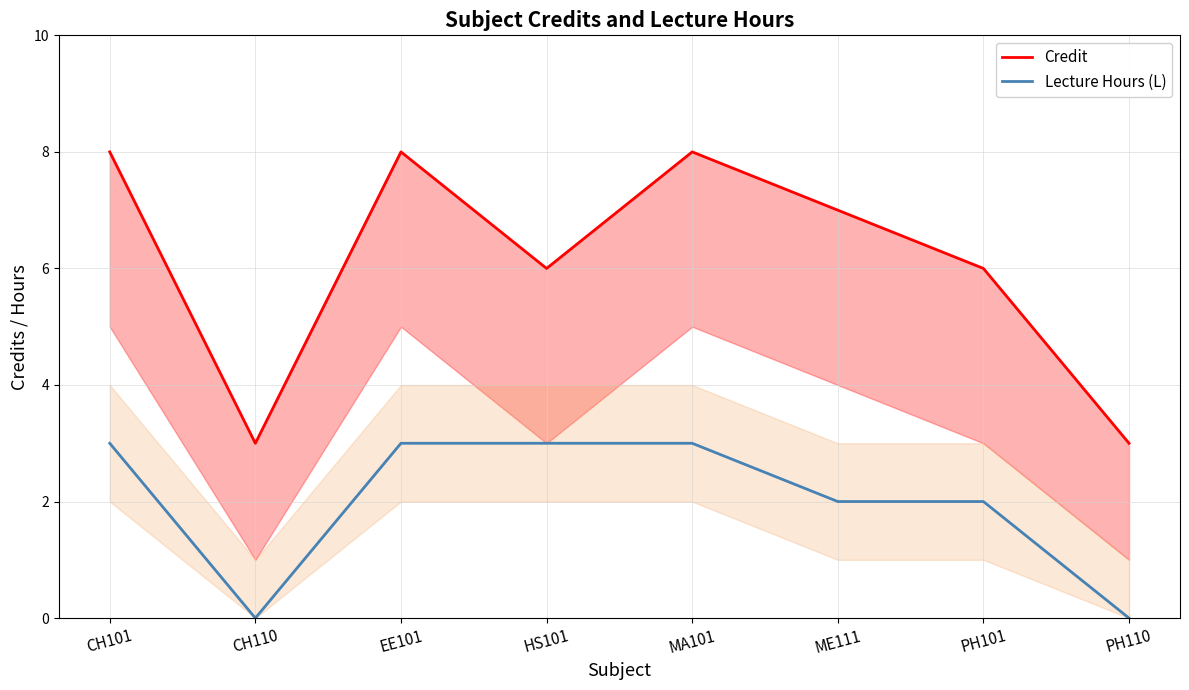

Reading left to right, extract all data points from this chart.

Credit: CH101=8	CH110=3	EE101=8	HS101=6	MA101=8	ME111=7	PH101=6	PH110=3
Lecture Hours (L): CH101=3	CH110=0	EE101=3	HS101=3	MA101=3	ME111=2	PH101=2	PH110=0